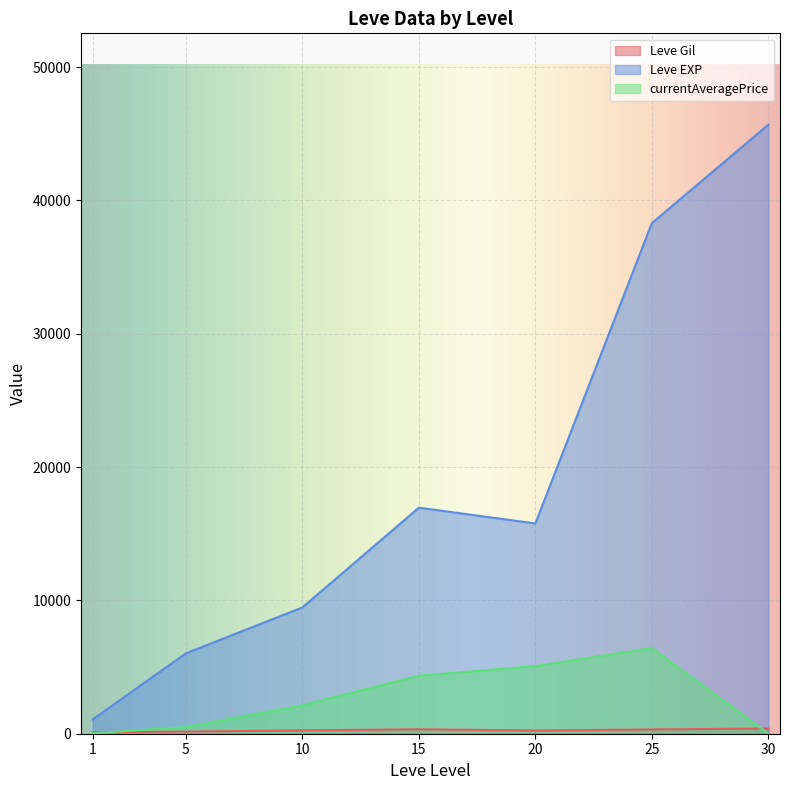

The value of currentAveragePrice at 20 is 5069.5. True or false?

True